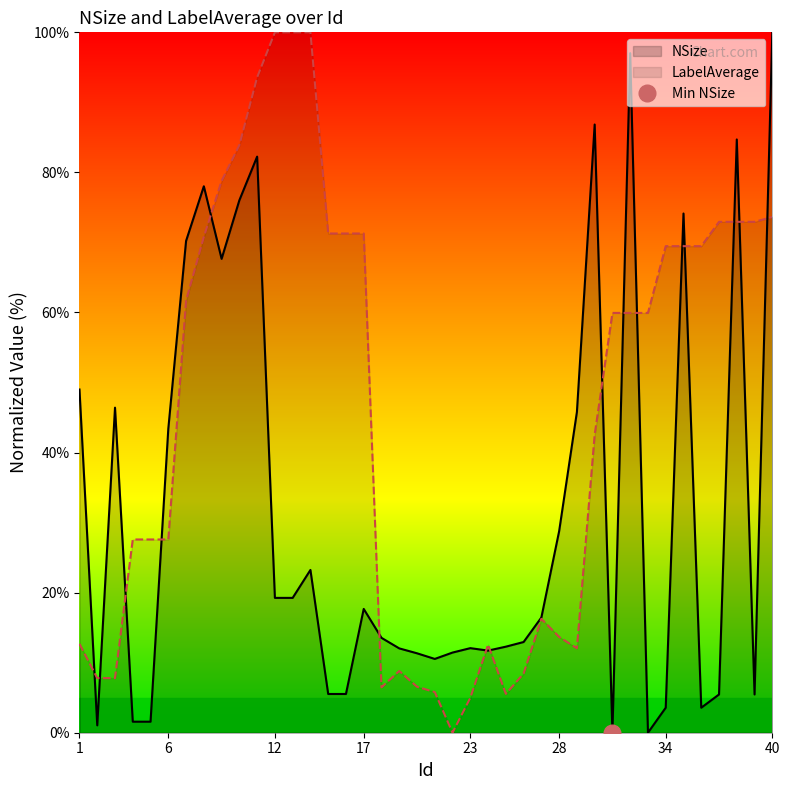

Does the chart have visible grid lines?

No